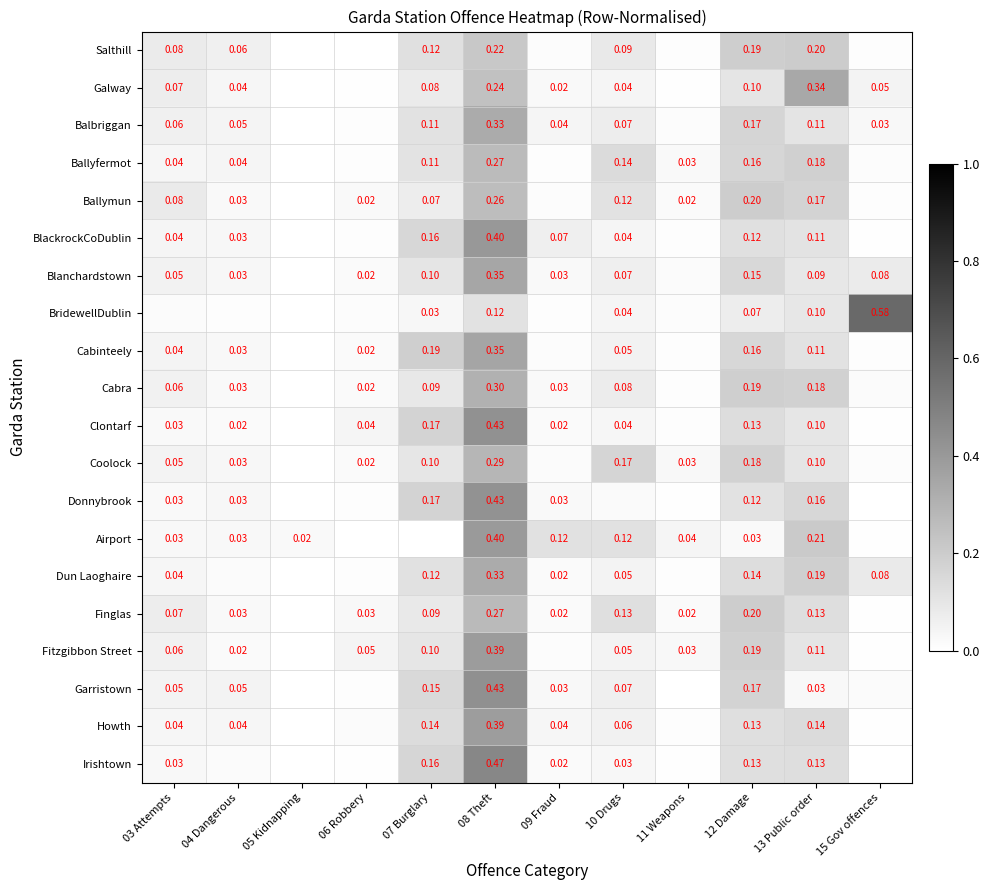

At how many categories does at least one series exceed 0?

12